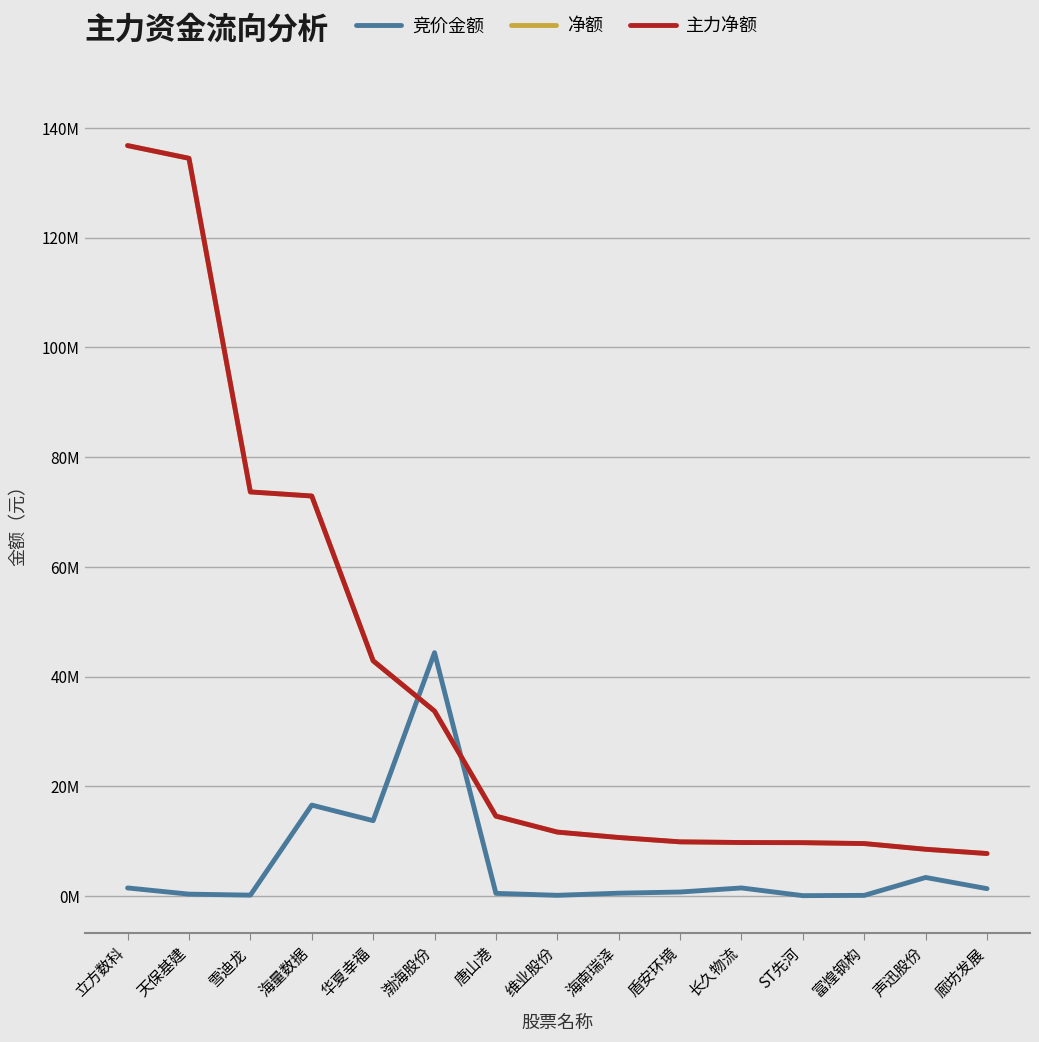

What is the sum of all 竞价金额 values?

84957672